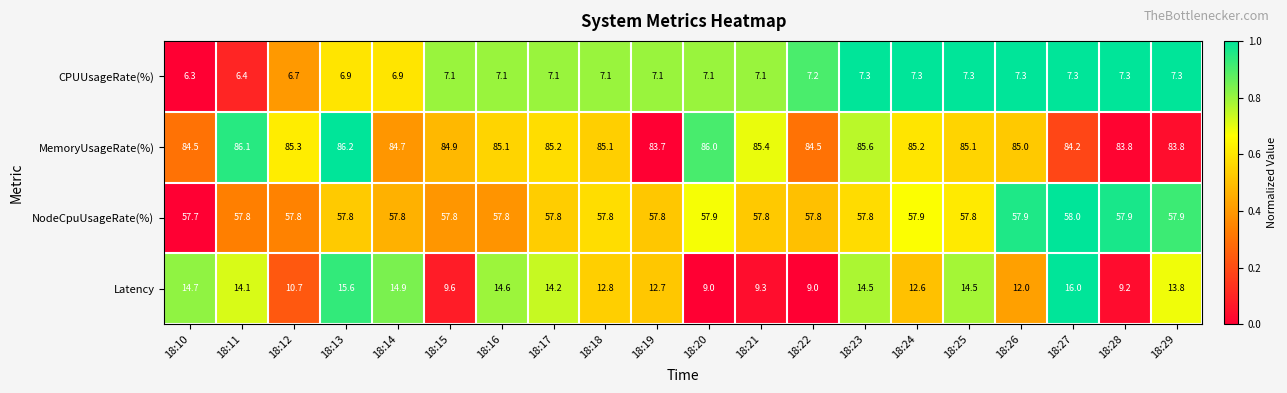

What is the average value of the Latency series?

12.7